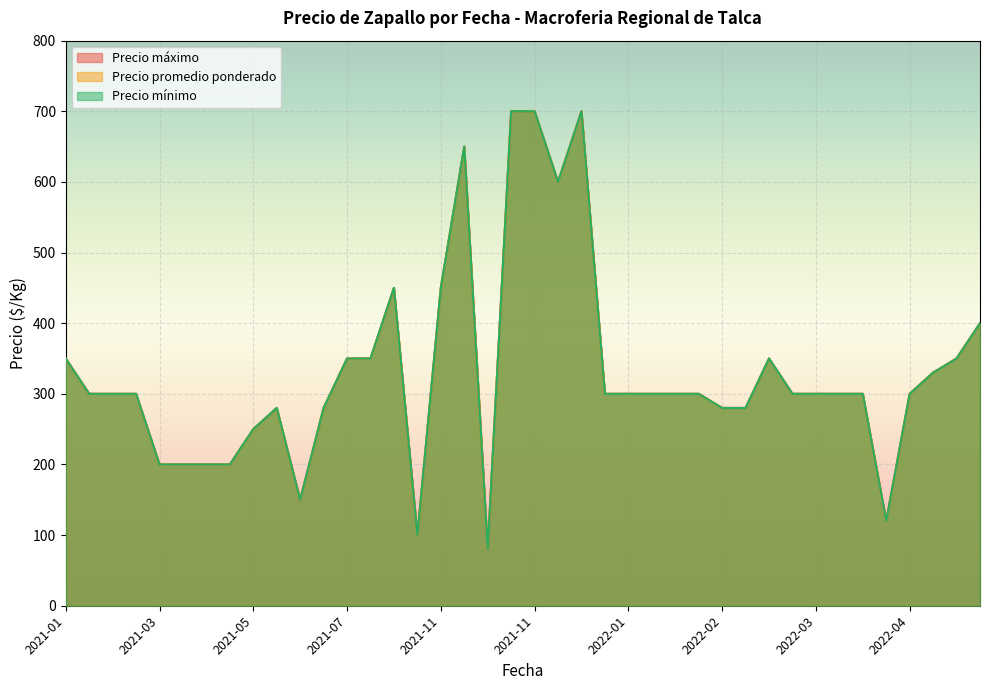

What is the label of the 33rd point from the right?

2021-05-12